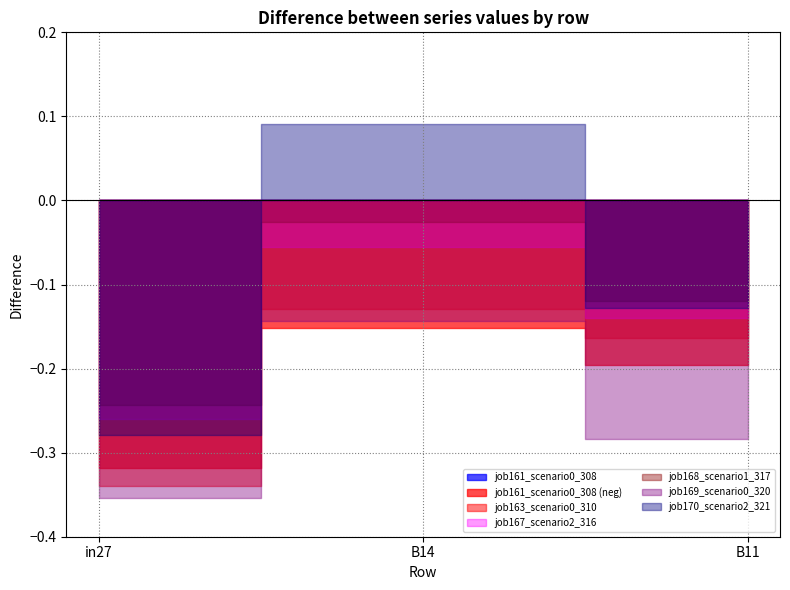

Which series has the largest range (max minus min)?

job170_scenario2_321